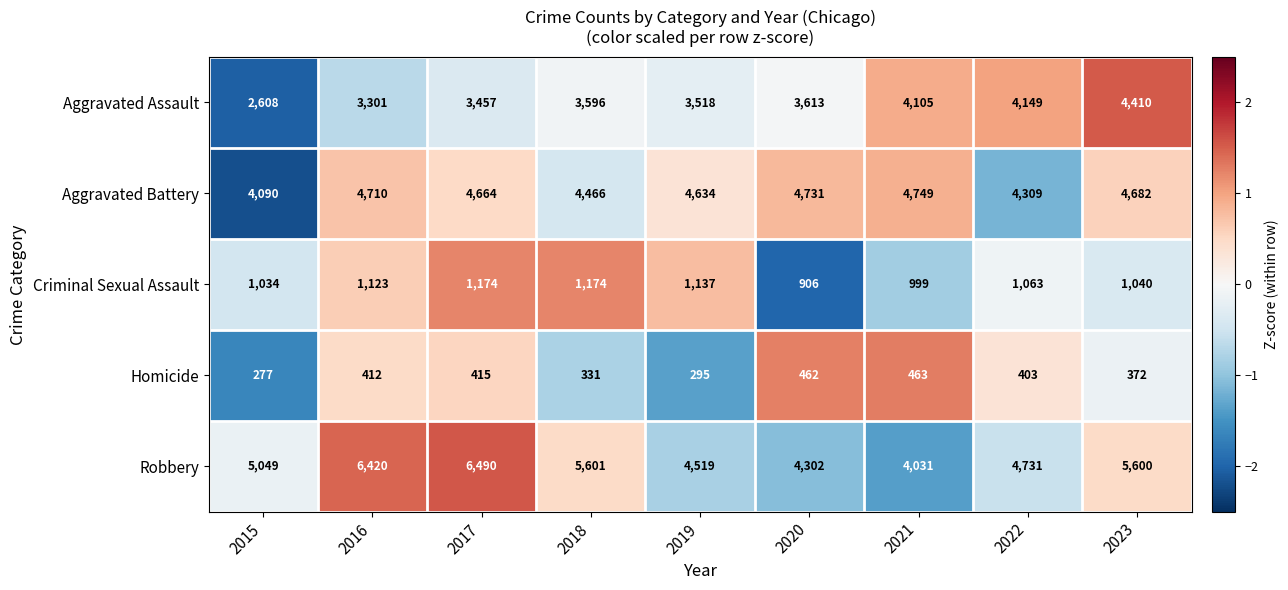

The Aggravated Battery series shows 4682 at 2023. True or false?

True